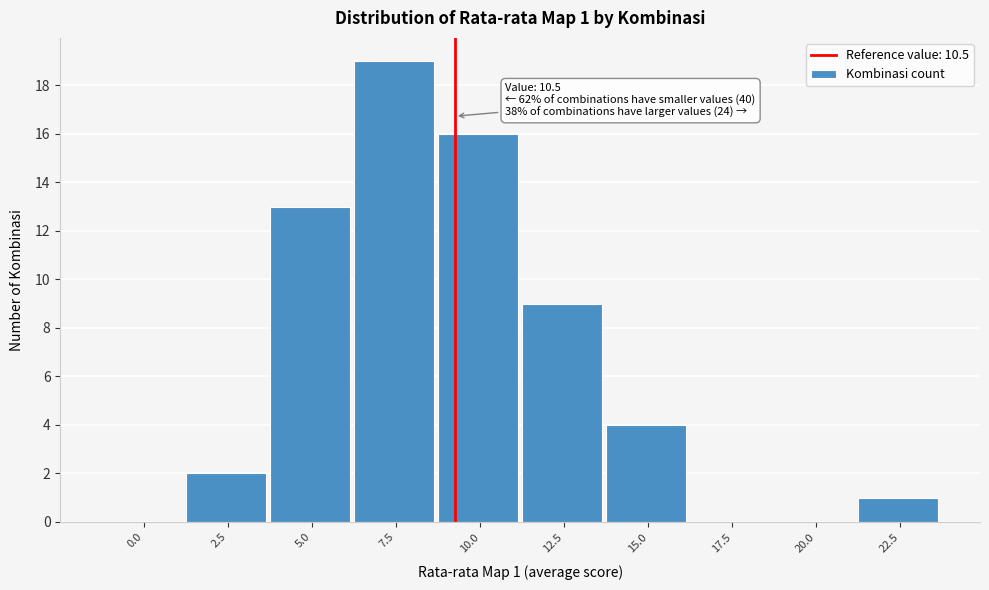

Reading right to left, what are all the values shown in this chart?

22.5=1	20.0=0	17.5=0	15.0=4	12.5=9	10.0=16	7.5=19	5.0=13	2.5=2	0.0=0